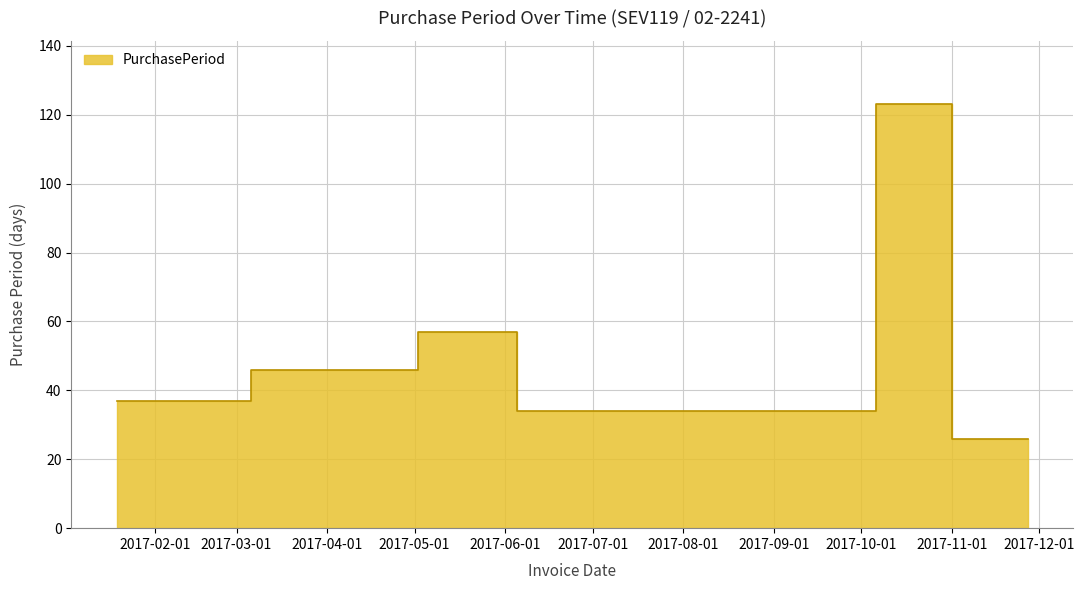

What is the average value?

50